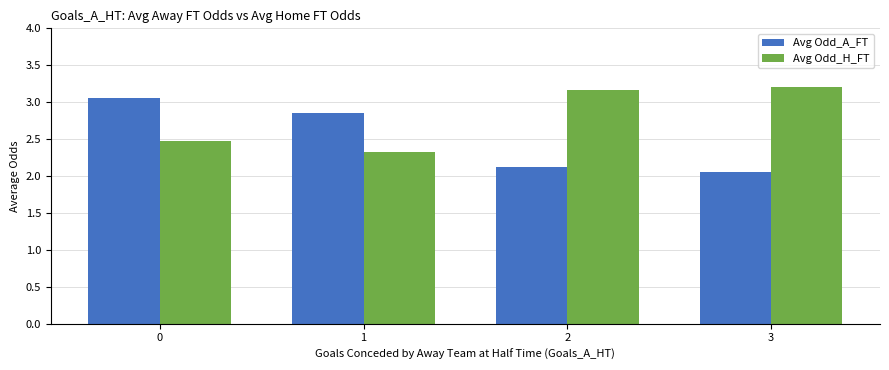

Is it true that Avg Odd_A_FT equals 0.8 at 2?

False